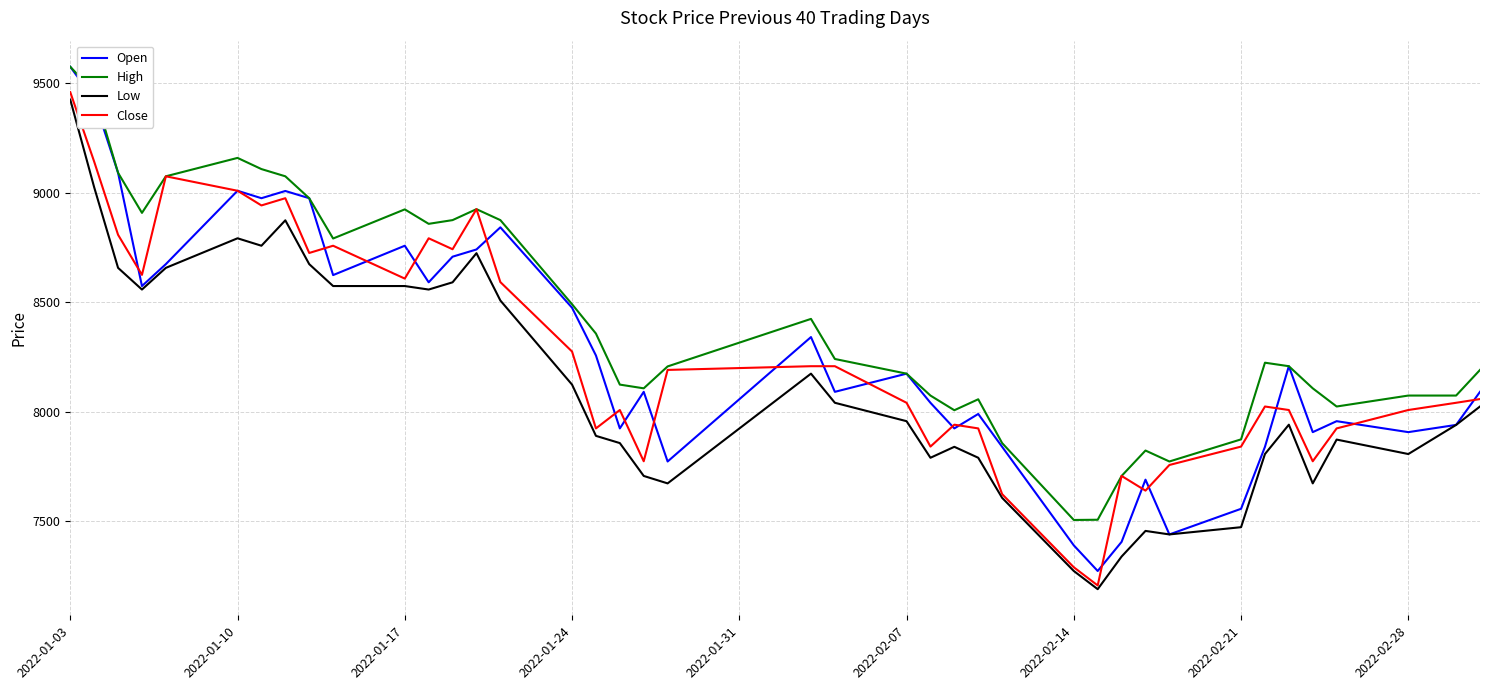

What is the lowest value of the Low series?

7191